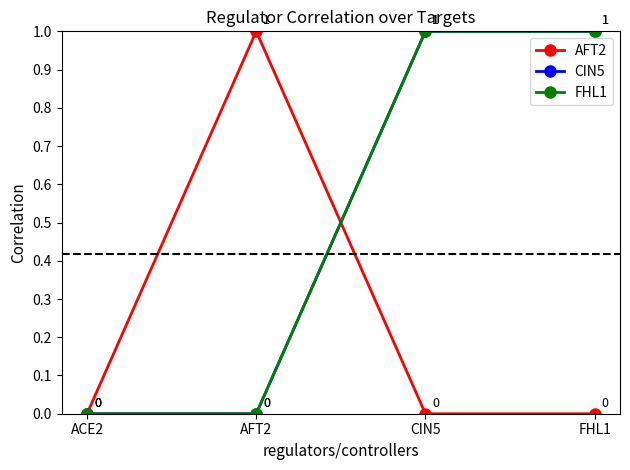

Does the chart have visible grid lines?

No